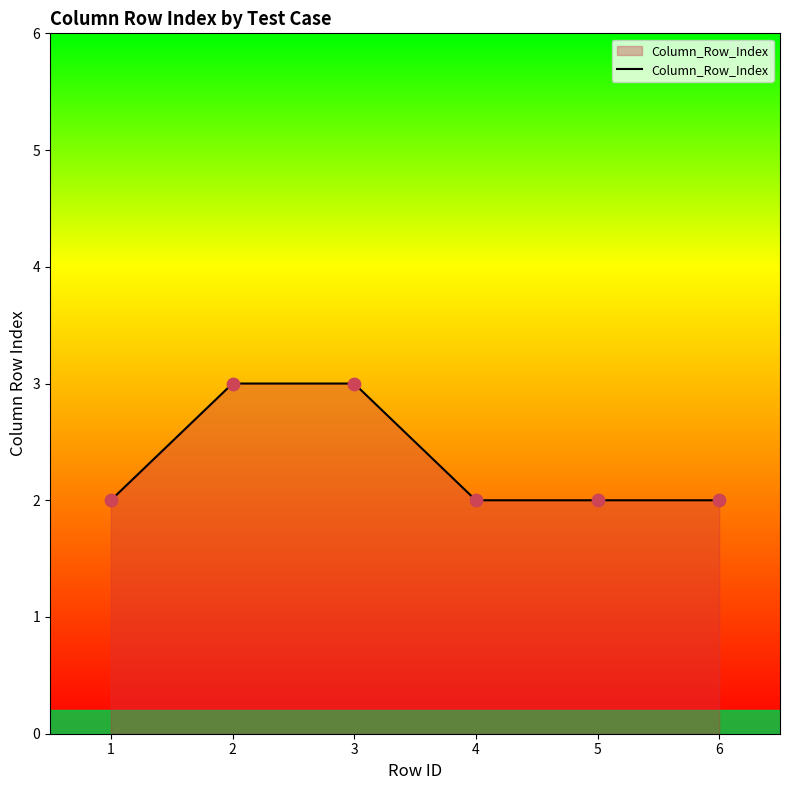

What is the ratio of the value at 5 to the value at 6?

1.0